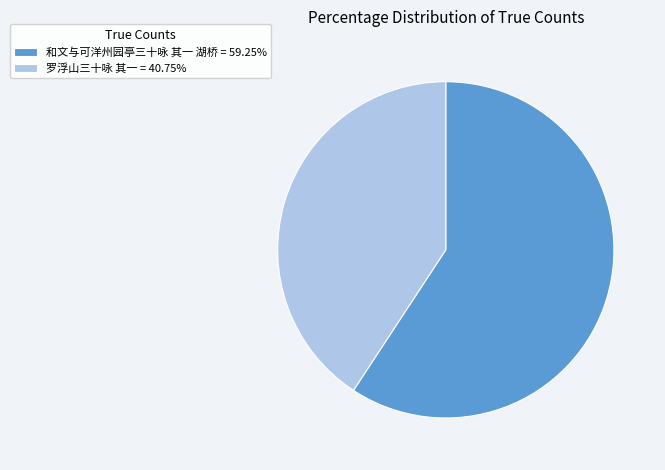

Does any single category account for the majority?

Yes